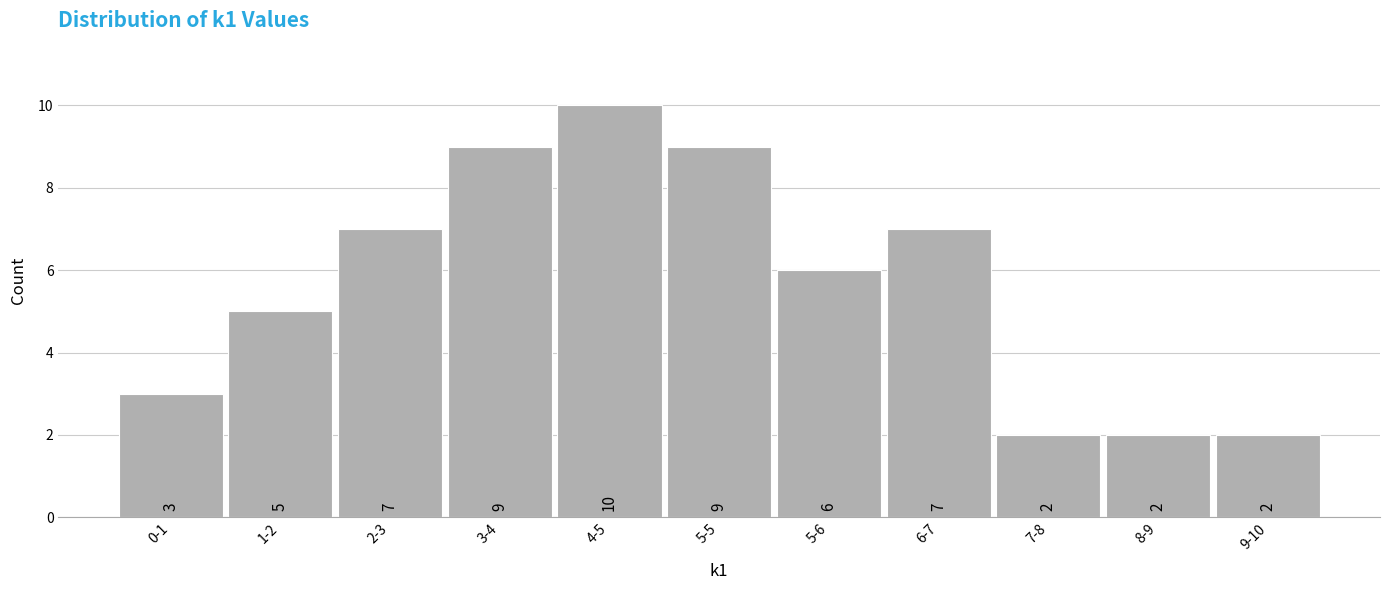

Reading left to right, transcribe all the data shown in this chart.

0-1=3	1-2=5	2-3=7	3-4=9	4-5=10	5-5=9	5-6=6	6-7=7	7-8=2	8-9=2	9-10=2